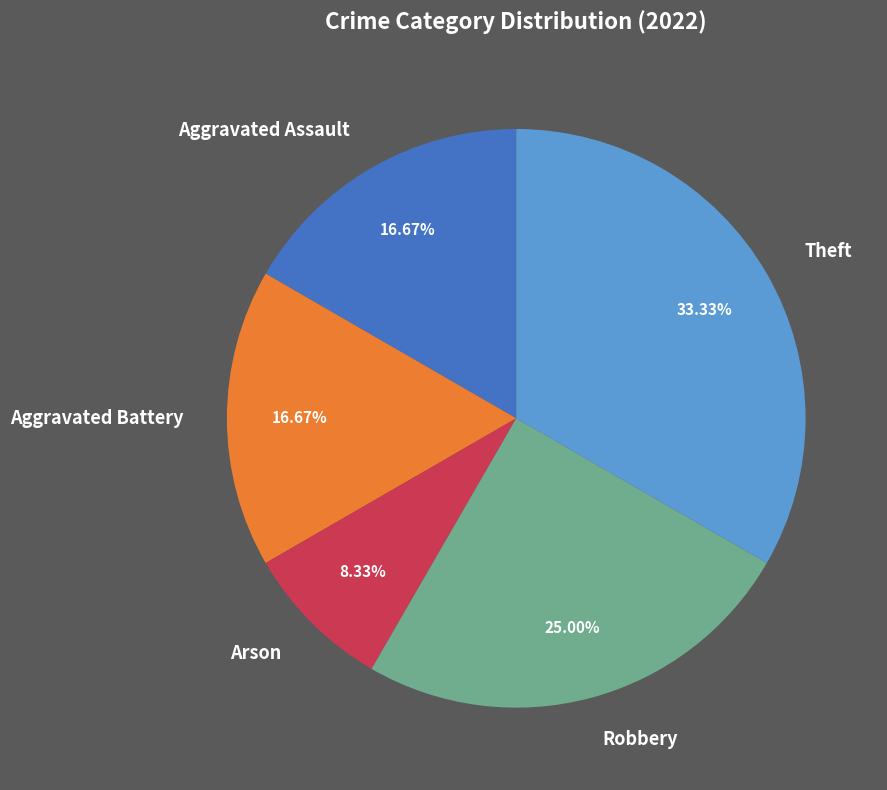

Between Aggravated Battery and Theft, which is larger?

Theft